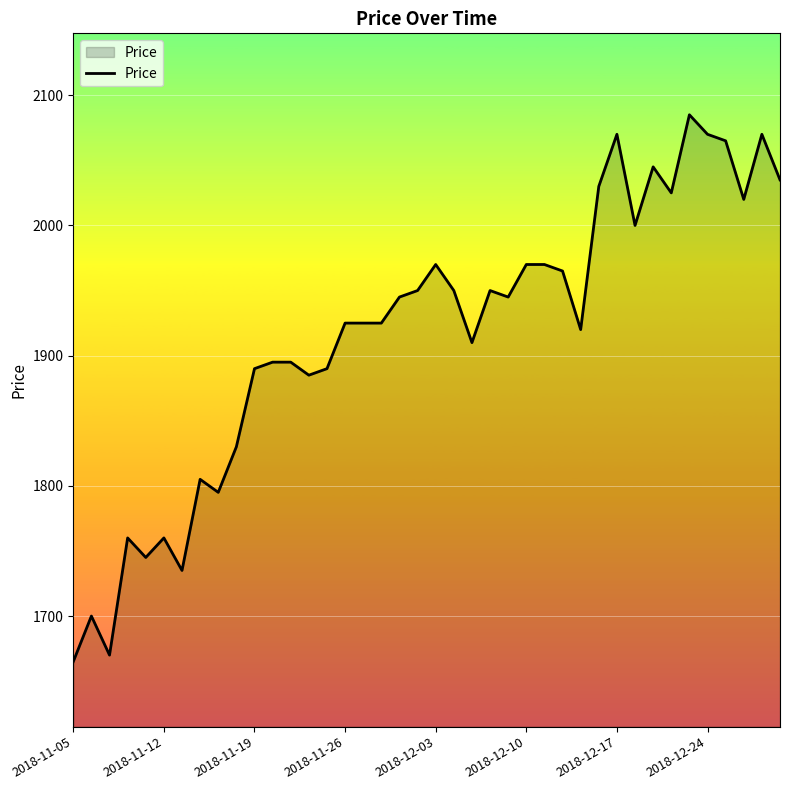

What is the maximum value shown in the chart?

2085